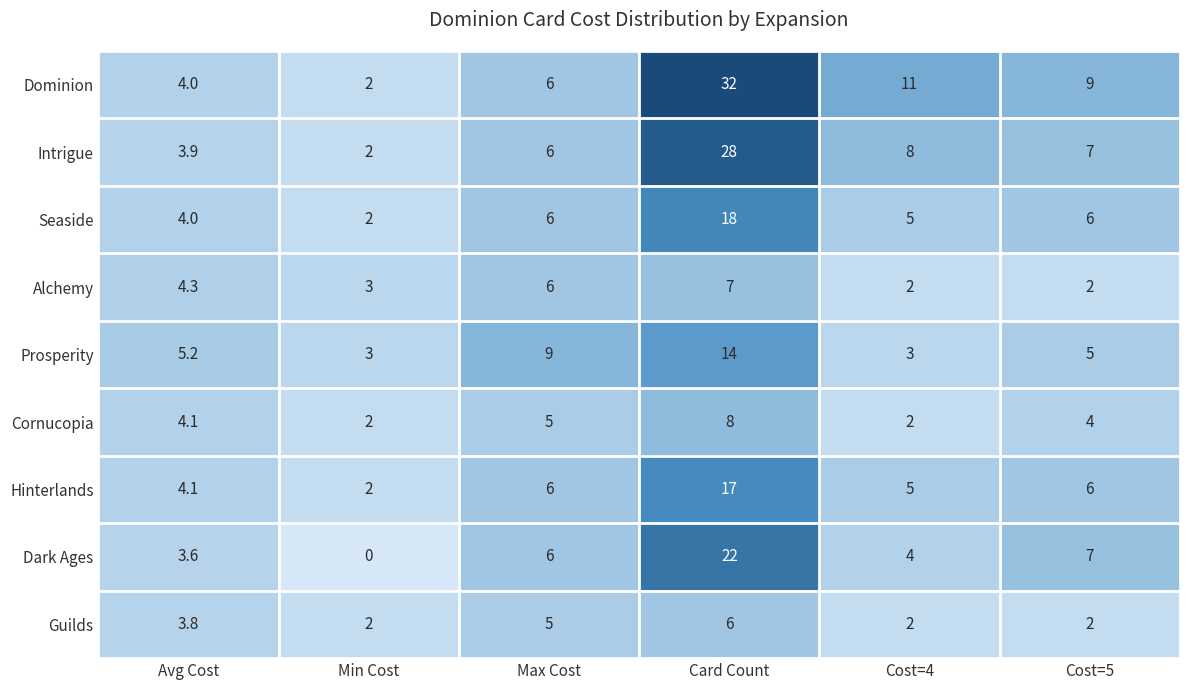

True or false: Cornucopia has a value of 8.0 at Card Count.

True